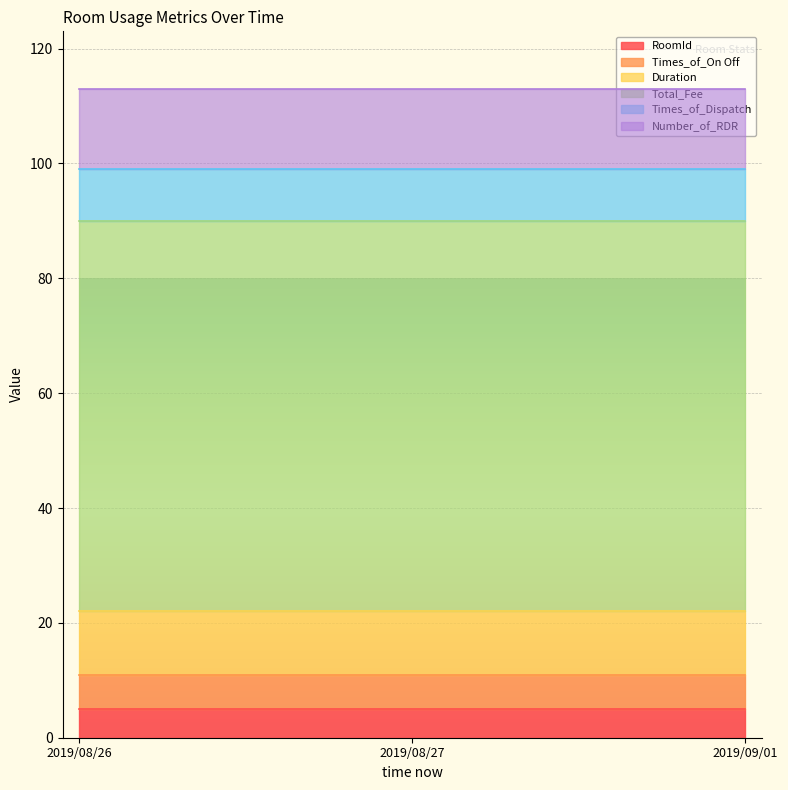

Reading left to right, transcribe all the data shown in this chart.

RoomId: 2019/08/26=5	2019/08/27=5	2019/09/01=5
Times_of_On Off: 2019/08/26=6	2019/08/27=6	2019/09/01=6
Duration: 2019/08/26=11	2019/08/27=11	2019/09/01=11
Total_Fee: 2019/08/26=68	2019/08/27=68	2019/09/01=68
Times_of_Dispatch: 2019/08/26=9	2019/08/27=9	2019/09/01=9
Number_of_RDR: 2019/08/26=14	2019/08/27=14	2019/09/01=14